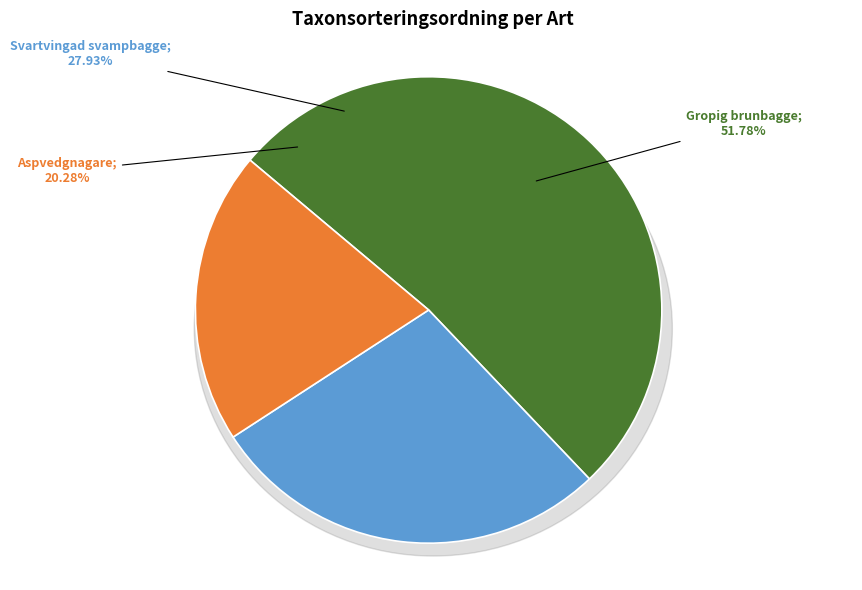

Is there any slice that represents more than half of the pie?

Yes